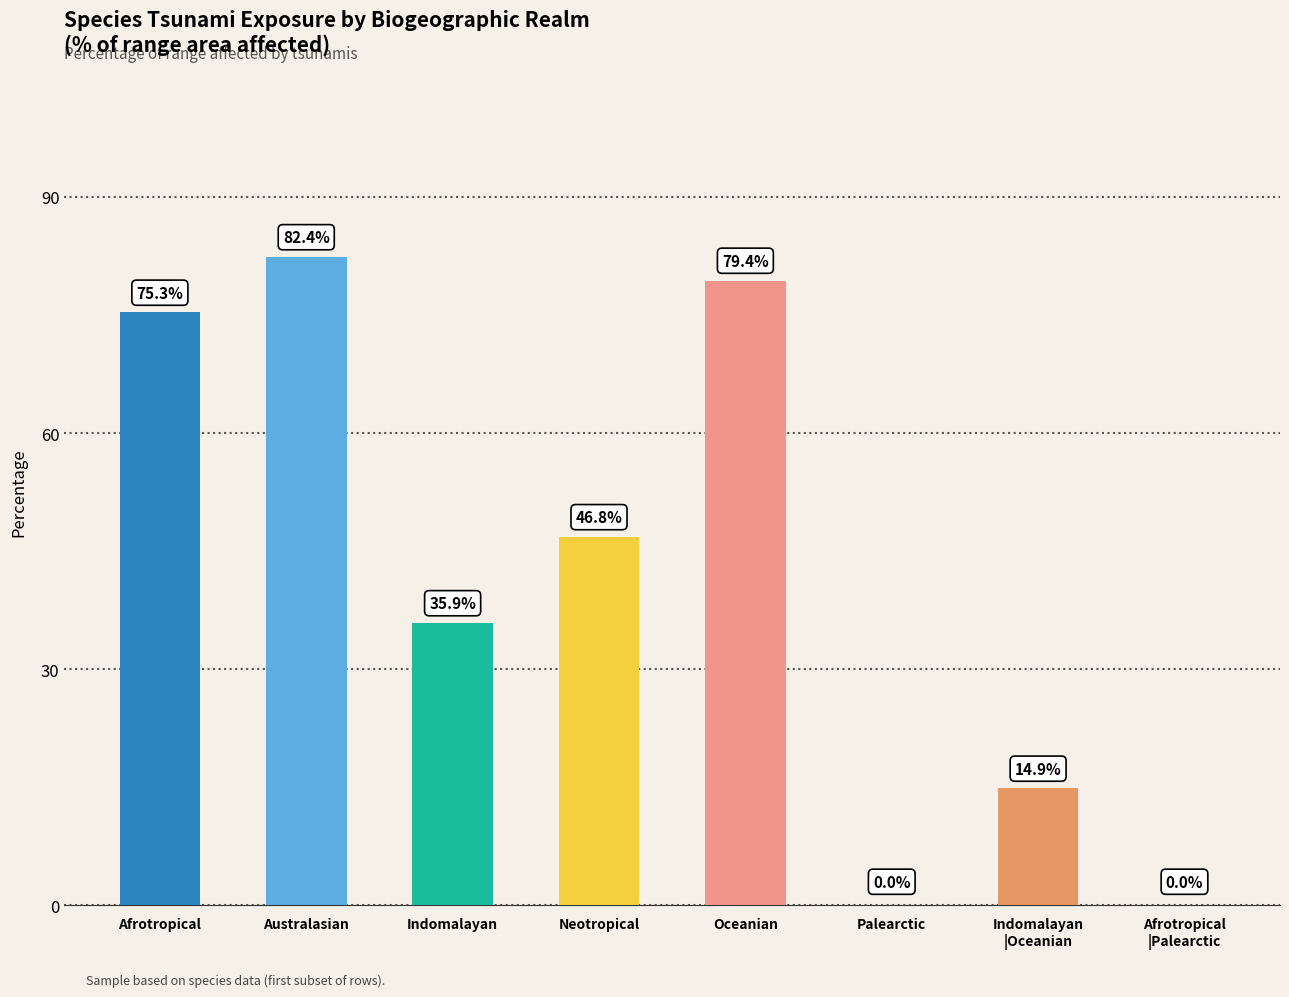

How many values exceed 46?

4